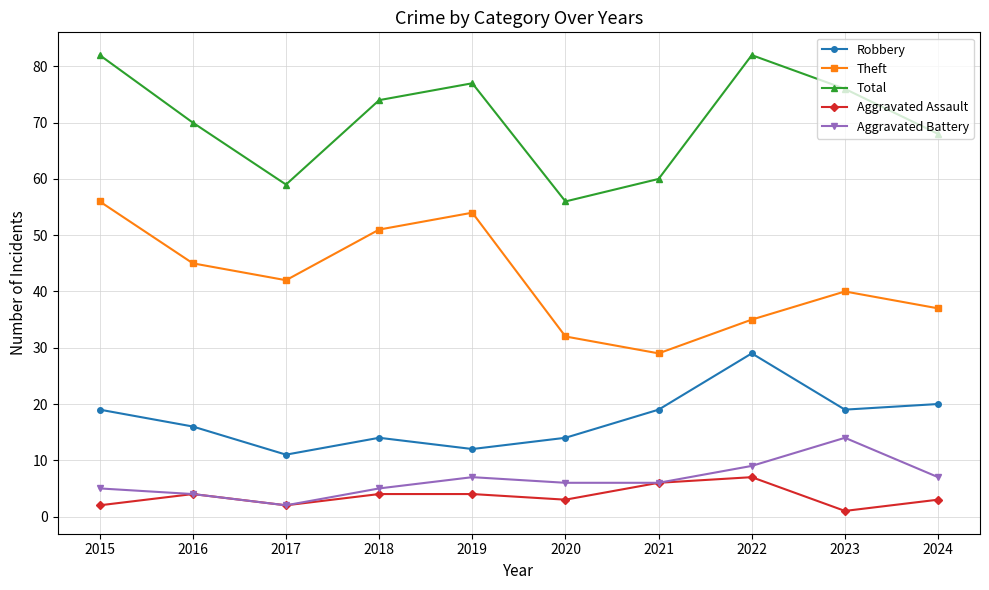

Which series has the largest total across all categories?

Total